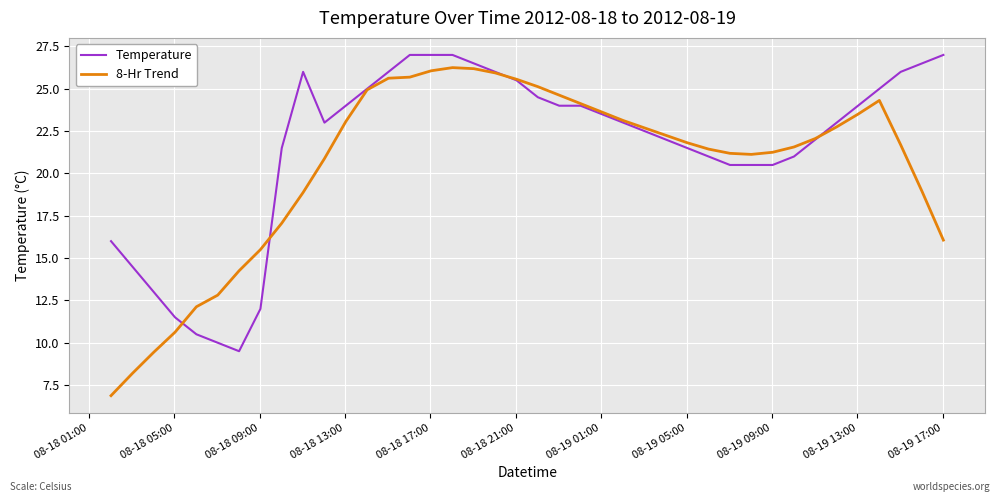

Which series has the largest range (max minus min)?

8-Hr Trend